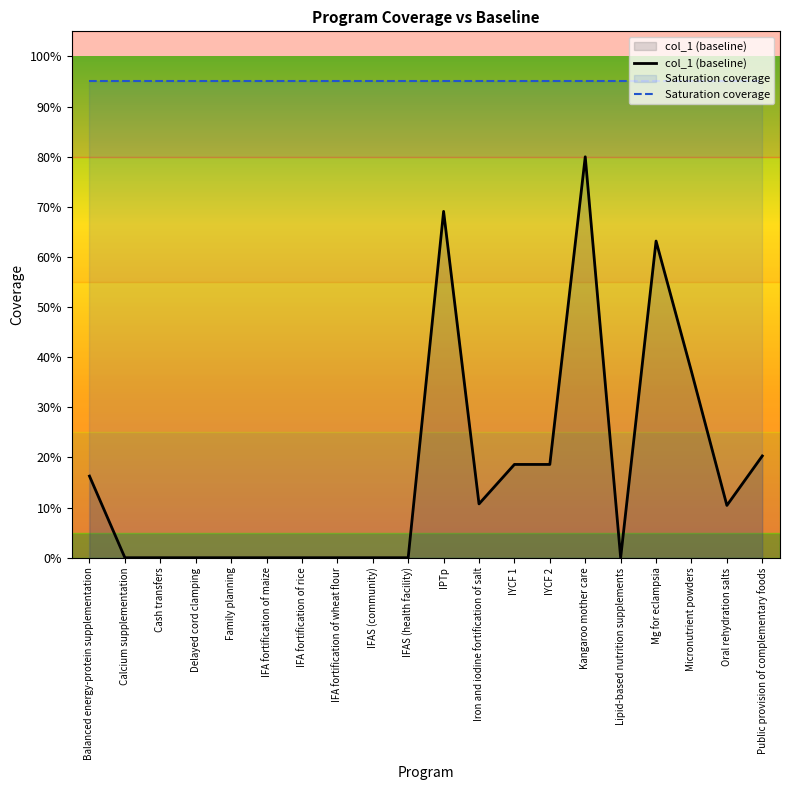

At which category is the sum across all series the highest?

Kangaroo mother care